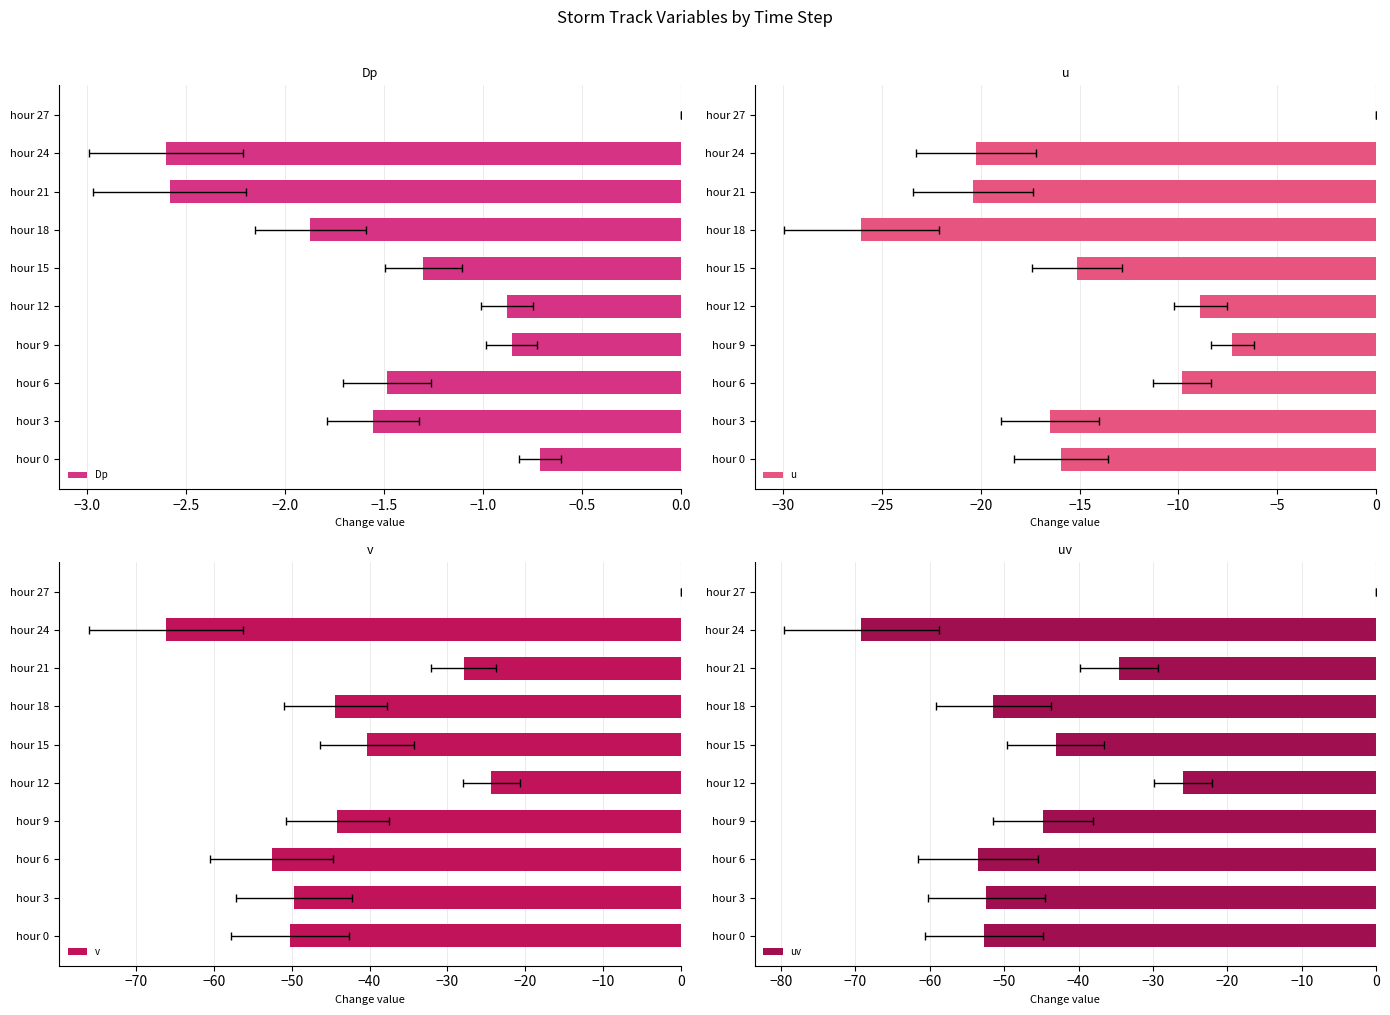

Are the bars horizontal?

Yes